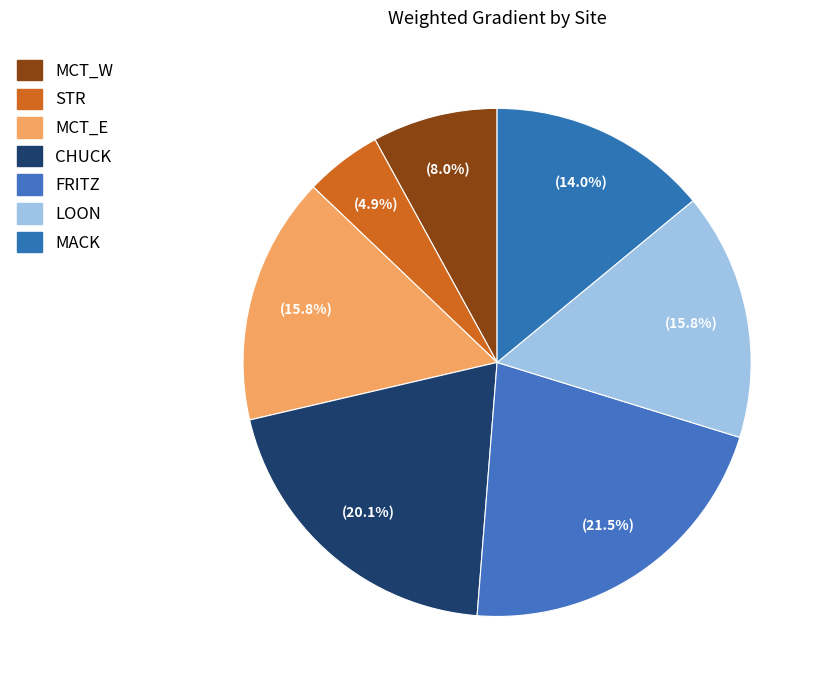

Do LOON and FRITZ together represent more than half of the pie?

No